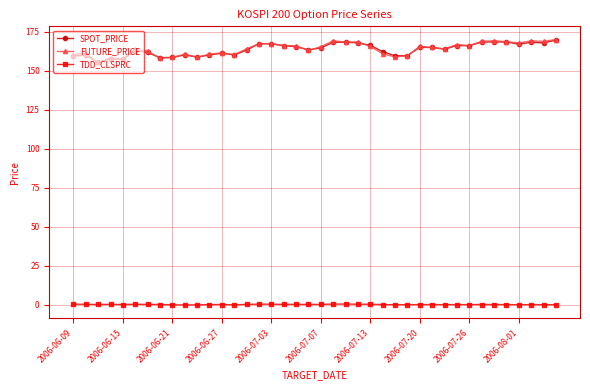

True or false: TDD_CLSPRC has more than 0 points higher than both neighbors.

True